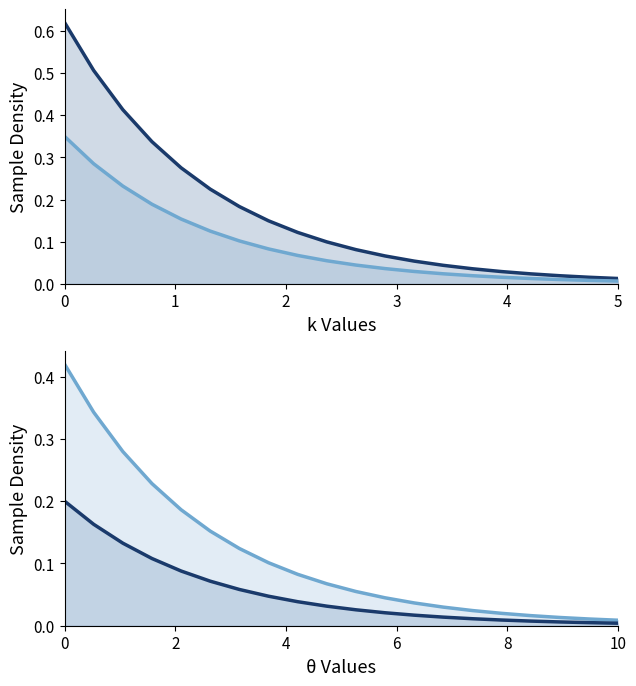

True or false: col_29_line and col_28_line intersect in this chart.

False